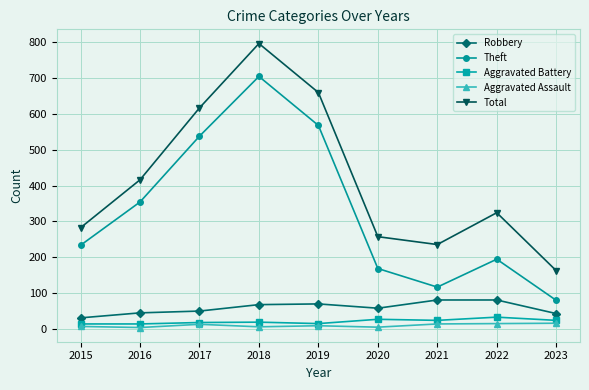

Which series changed the most between 2019 and 2023?

Total